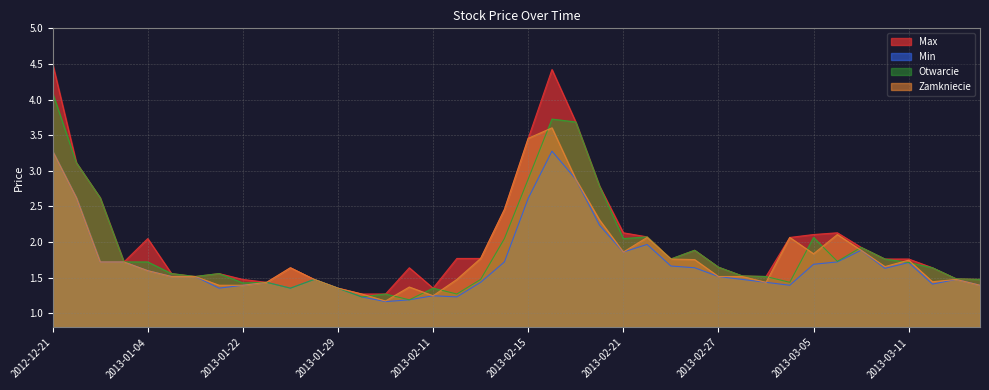

Reading left to right, extract all data points from this chart.

Max: 2012-12-21=4.5	2012-12-28=3.1	2013-01-02=2.6	2013-01-03=1.7	2013-01-04=2.0	2013-01-07=1.6	2013-01-08=1.5	2013-01-10=1.6	2013-01-22=1.5	2013-01-23=1.4	2013-01-25=1.6	2013-01-28=1.5	2013-01-29=1.4	2013-01-30=1.3	2013-02-05=1.3	2013-02-08=1.6	2013-02-11=1.4	2013-02-12=1.8	2013-02-13=1.8	2013-02-14=2.5	2013-02-15=3.5	2013-02-18=4.4	2013-02-19=3.7	2013-02-20=2.8	2013-02-21=2.1	2013-02-22=2.1	2013-02-25=1.8	2013-02-26=1.9	2013-02-27=1.6	2013-02-28=1.5	2013-03-01=1.5	2013-03-04=2.1	2013-03-05=2.1	2013-03-06=2.1	2013-03-07=1.9	2013-03-08=1.8	2013-03-11=1.8	2013-03-12=1.6	2013-03-13=1.5	2013-03-15=1.5
Min: 2012-12-21=3.3	2012-12-28=2.6	2013-01-02=1.7	2013-01-03=1.7	2013-01-04=1.6	2013-01-07=1.5	2013-01-08=1.5	2013-01-10=1.4	2013-01-22=1.4	2013-01-23=1.4	2013-01-25=1.4	2013-01-28=1.5	2013-01-29=1.4	2013-01-30=1.2	2013-02-05=1.2	2013-02-08=1.2	2013-02-11=1.2	2013-02-12=1.2	2013-02-13=1.4	2013-02-14=1.7	2013-02-15=2.6	2013-02-18=3.3	2013-02-19=2.9	2013-02-20=2.2	2013-02-21=1.9	2013-02-22=2.0	2013-02-25=1.7	2013-02-26=1.6	2013-02-27=1.5	2013-02-28=1.5	2013-03-01=1.4	2013-03-04=1.4	2013-03-05=1.7	2013-03-06=1.7	2013-03-07=1.9	2013-03-08=1.6	2013-03-11=1.7	2013-03-12=1.4	2013-03-13=1.5	2013-03-15=1.4
Otwarcie: 2012-12-21=4.1	2012-12-28=3.1	2013-01-02=2.6	2013-01-03=1.7	2013-01-04=1.7	2013-01-07=1.6	2013-01-08=1.5	2013-01-10=1.6	2013-01-22=1.4	2013-01-23=1.4	2013-01-25=1.4	2013-01-28=1.5	2013-01-29=1.4	2013-01-30=1.2	2013-02-05=1.3	2013-02-08=1.2	2013-02-11=1.4	2013-02-12=1.3	2013-02-13=1.5	2013-02-14=2.0	2013-02-15=2.9	2013-02-18=3.7	2013-02-19=3.7	2013-02-20=2.8	2013-02-21=2.0	2013-02-22=2.1	2013-02-25=1.8	2013-02-26=1.9	2013-02-27=1.6	2013-02-28=1.5	2013-03-01=1.5	2013-03-04=1.4	2013-03-05=2.1	2013-03-06=1.7	2013-03-07=1.9	2013-03-08=1.8	2013-03-11=1.7	2013-03-12=1.6	2013-03-13=1.5	2013-03-15=1.5
Zamkniecie: 2012-12-21=3.3	2012-12-28=2.6	2013-01-02=1.7	2013-01-03=1.7	2013-01-04=1.6	2013-01-07=1.5	2013-01-08=1.5	2013-01-10=1.4	2013-01-22=1.4	2013-01-23=1.4	2013-01-25=1.6	2013-01-28=1.5	2013-01-29=1.4	2013-01-30=1.3	2013-02-05=1.2	2013-02-08=1.4	2013-02-11=1.2	2013-02-12=1.5	2013-02-13=1.8	2013-02-14=2.5	2013-02-15=3.5	2013-02-18=3.6	2013-02-19=2.9	2013-02-20=2.3	2013-02-21=1.9	2013-02-22=2.1	2013-02-25=1.8	2013-02-26=1.8	2013-02-27=1.5	2013-02-28=1.5	2013-03-01=1.4	2013-03-04=2.1	2013-03-05=1.8	2013-03-06=2.1	2013-03-07=1.9	2013-03-08=1.7	2013-03-11=1.7	2013-03-12=1.4	2013-03-13=1.5	2013-03-15=1.4